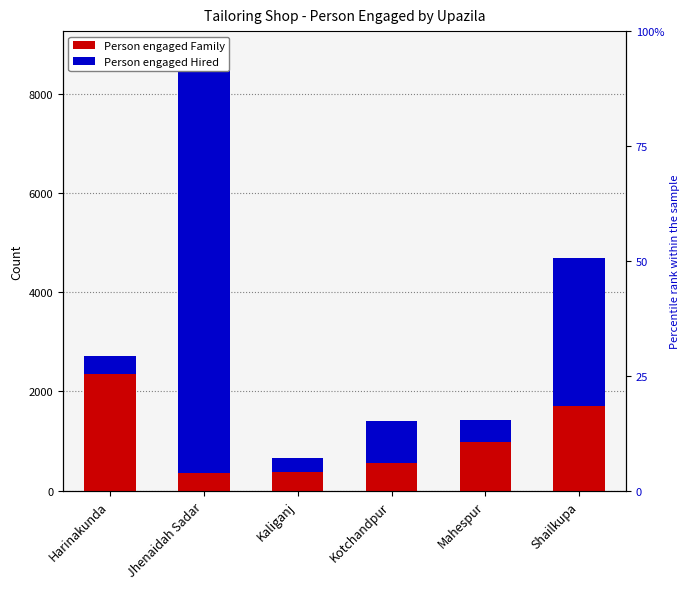

What is the difference between the maximum and second lowest values in the Person engaged Family series?

1990